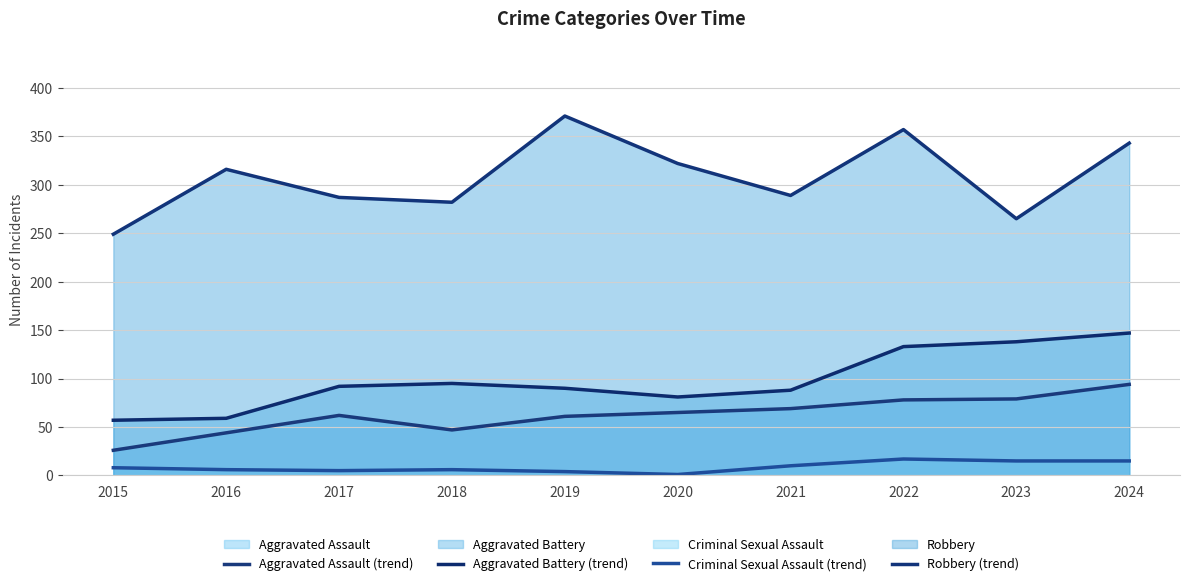

How many values in the Robbery (trend) series exceed 316?

4